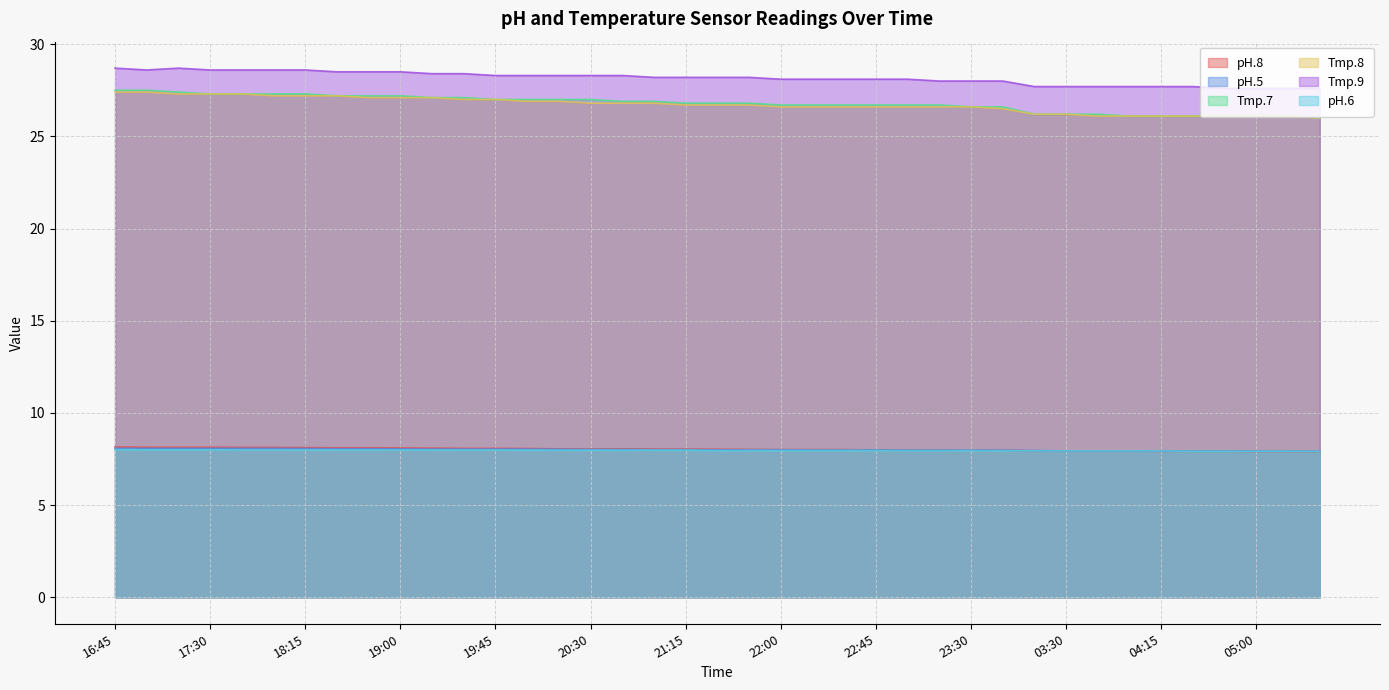

True or false: Tmp.7 has more than 1 points higher than both neighbors.

False